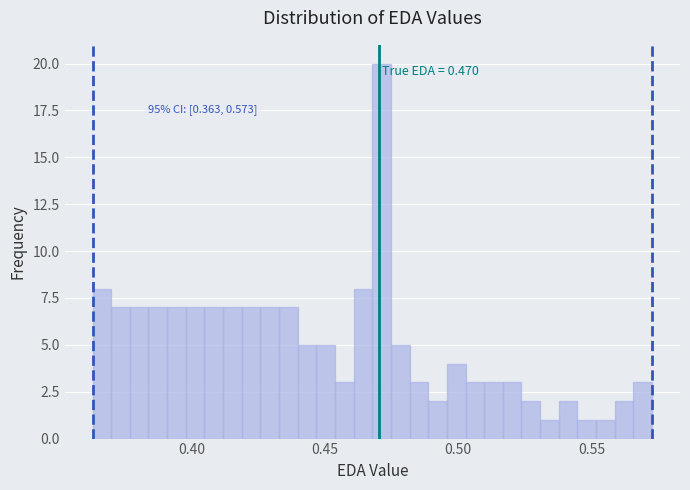

Around what value on the x-axis is the tallest bar? Give the approximate position of its centre, as read against the axis.

0.470